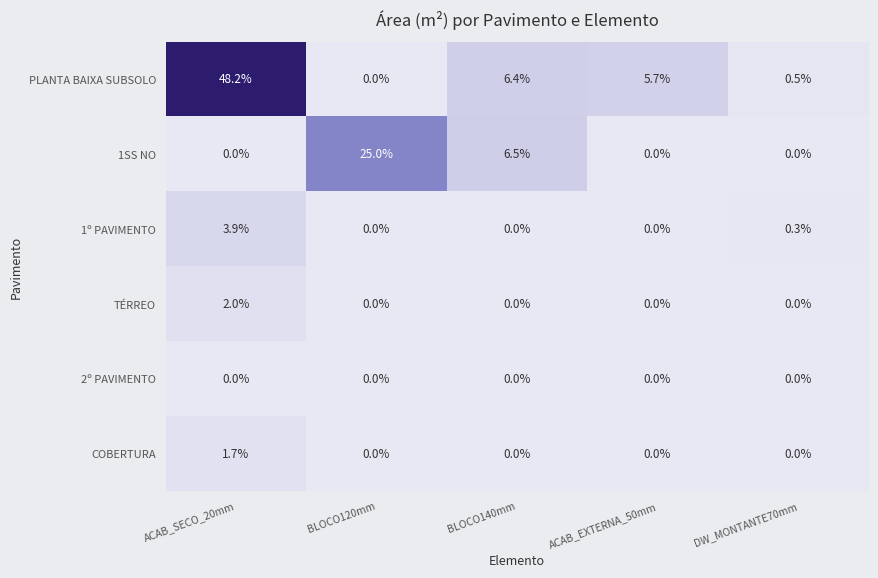

Reading right to left, what are all the values shown in this chart?

PLANTA BAIXA SUBSOLO: 0.5	5.7	6.4	0.0	48.2
1SS NO: 0.0	0.0	6.5	25.0	0.0
1º PAVIMENTO: 0.3	0.0	0.0	0.0	3.9
TÉRREO: 0.0	0.0	0.0	0.0	2.0
2º PAVIMENTO: 0.0	0.0	0.0	0.0	0.0
COBERTURA: 0.0	0.0	0.0	0.0	1.7